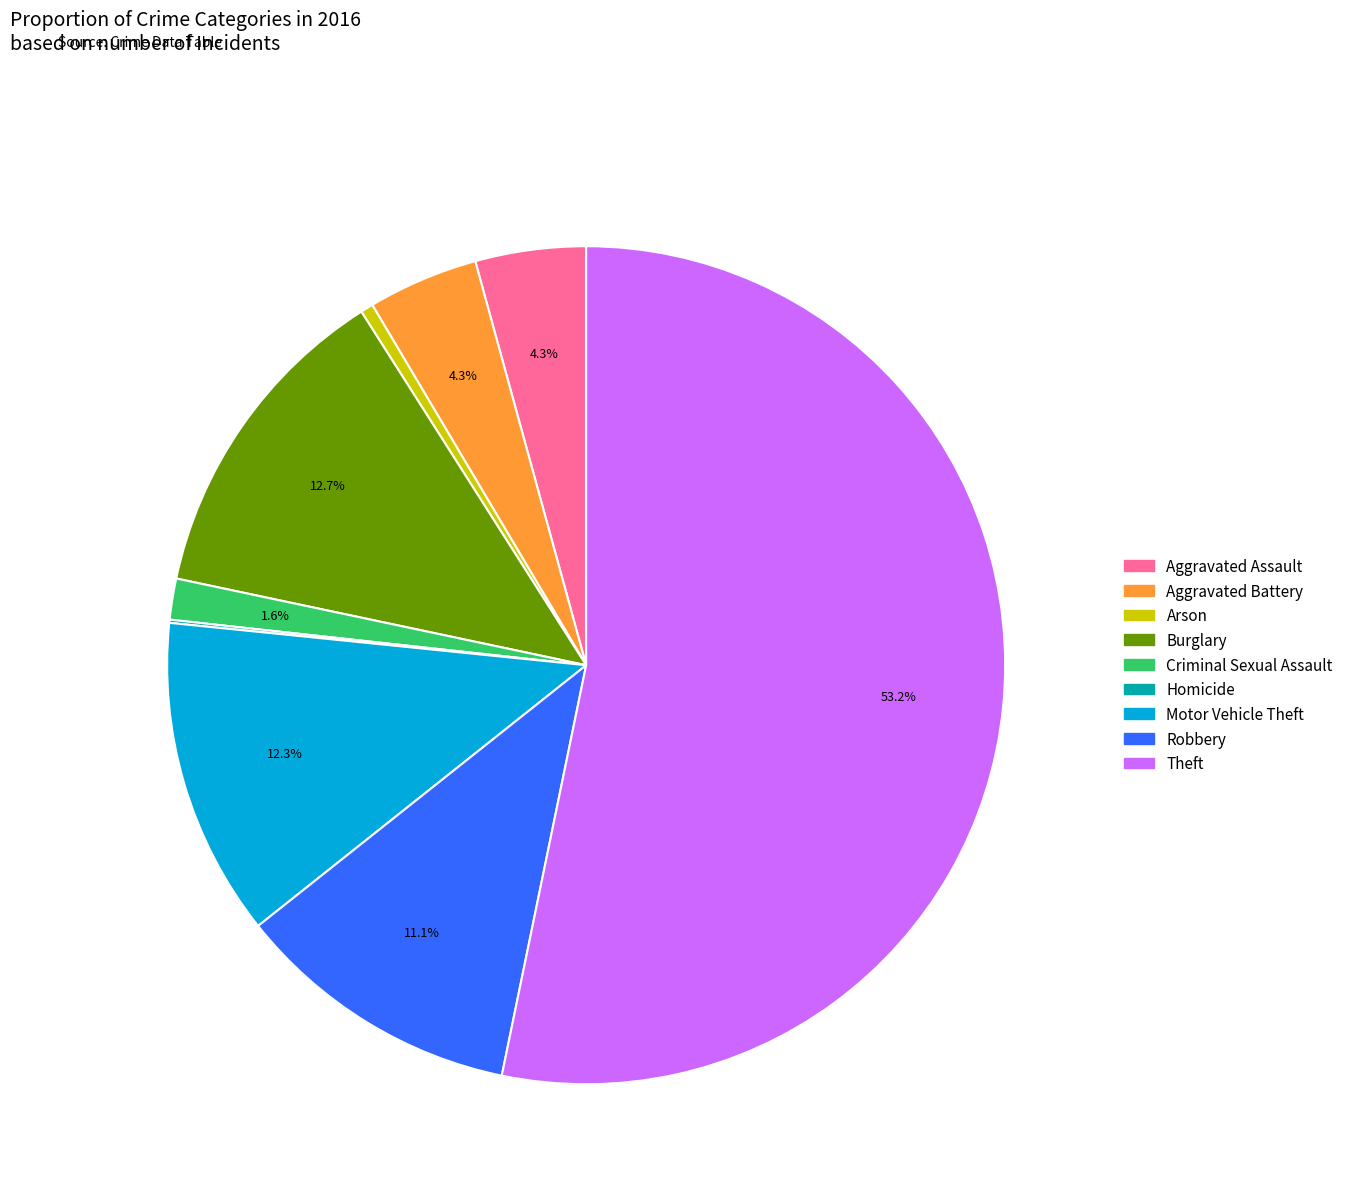

Between Arson and Motor Vehicle Theft, which is larger?

Motor Vehicle Theft